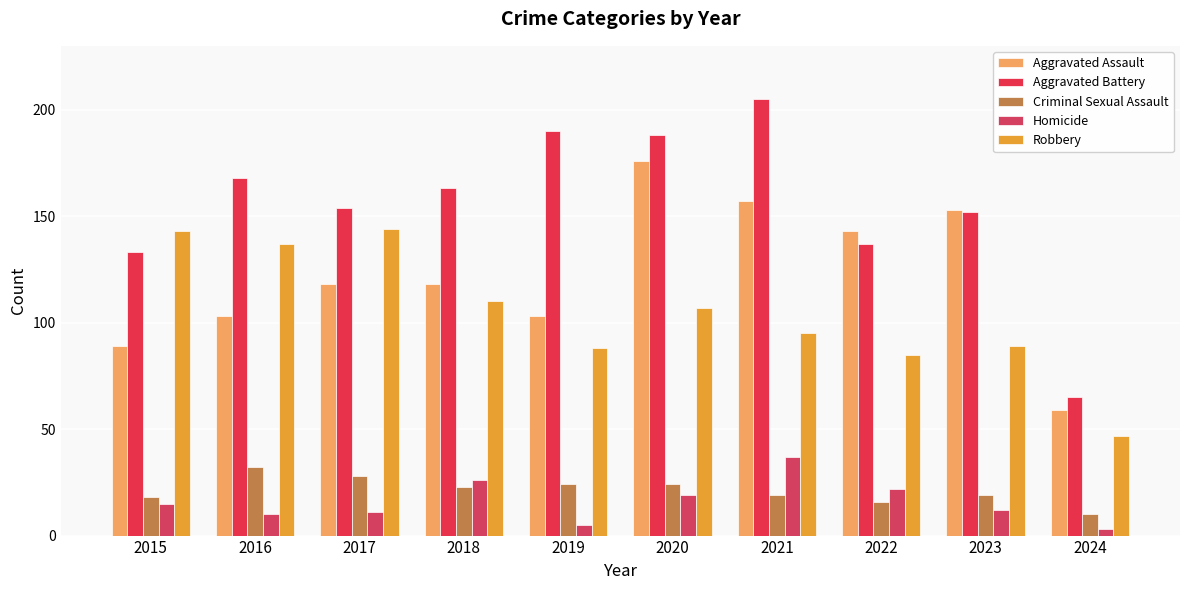

How many groups of bars are there?

10